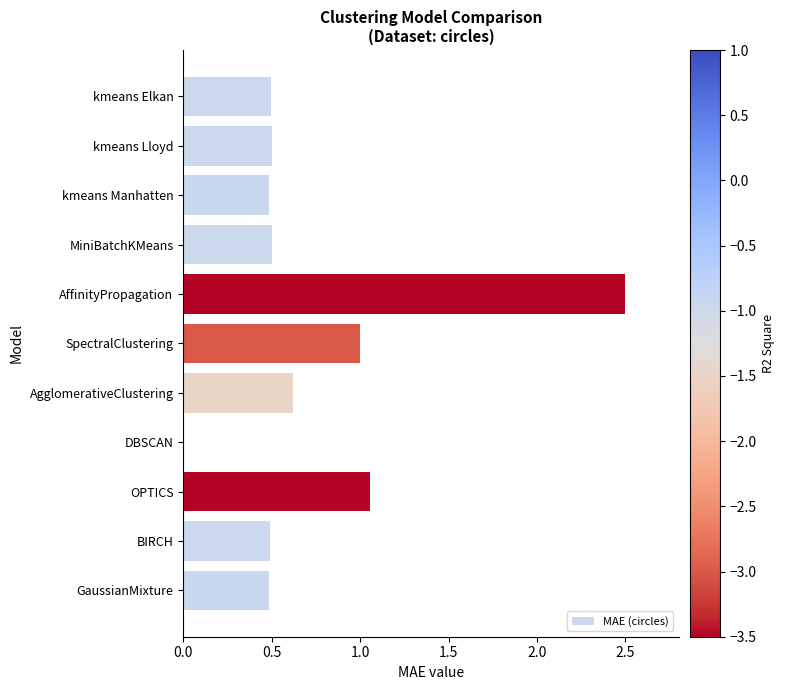

What is the maximum value shown in the chart?

2.5